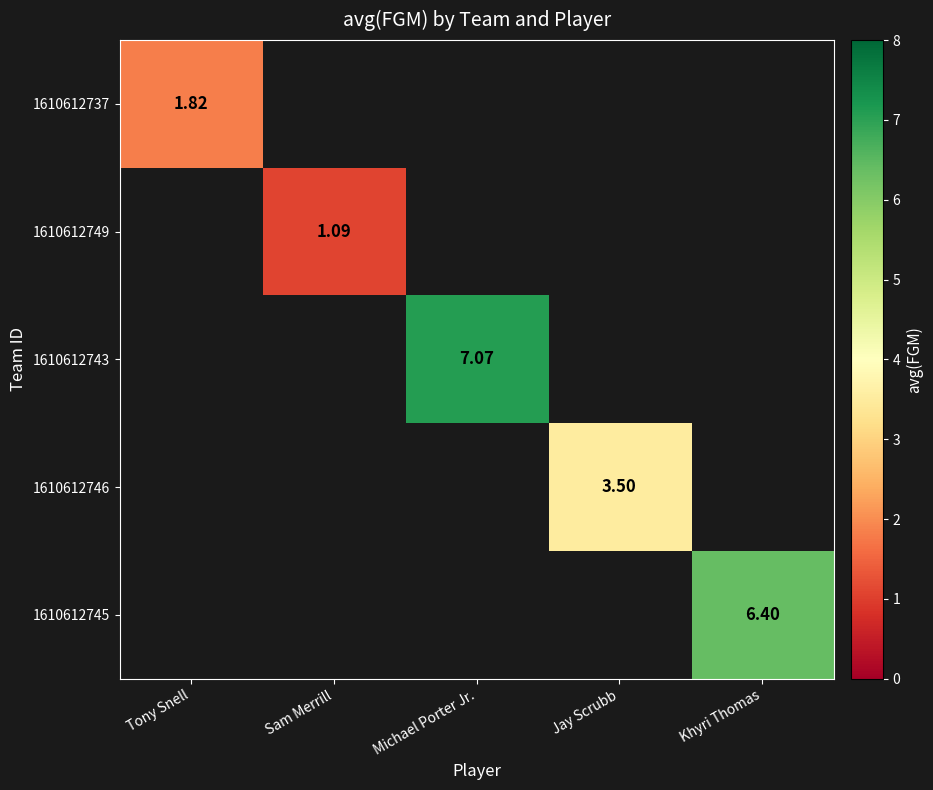

What is the greatest value displayed?

7.1